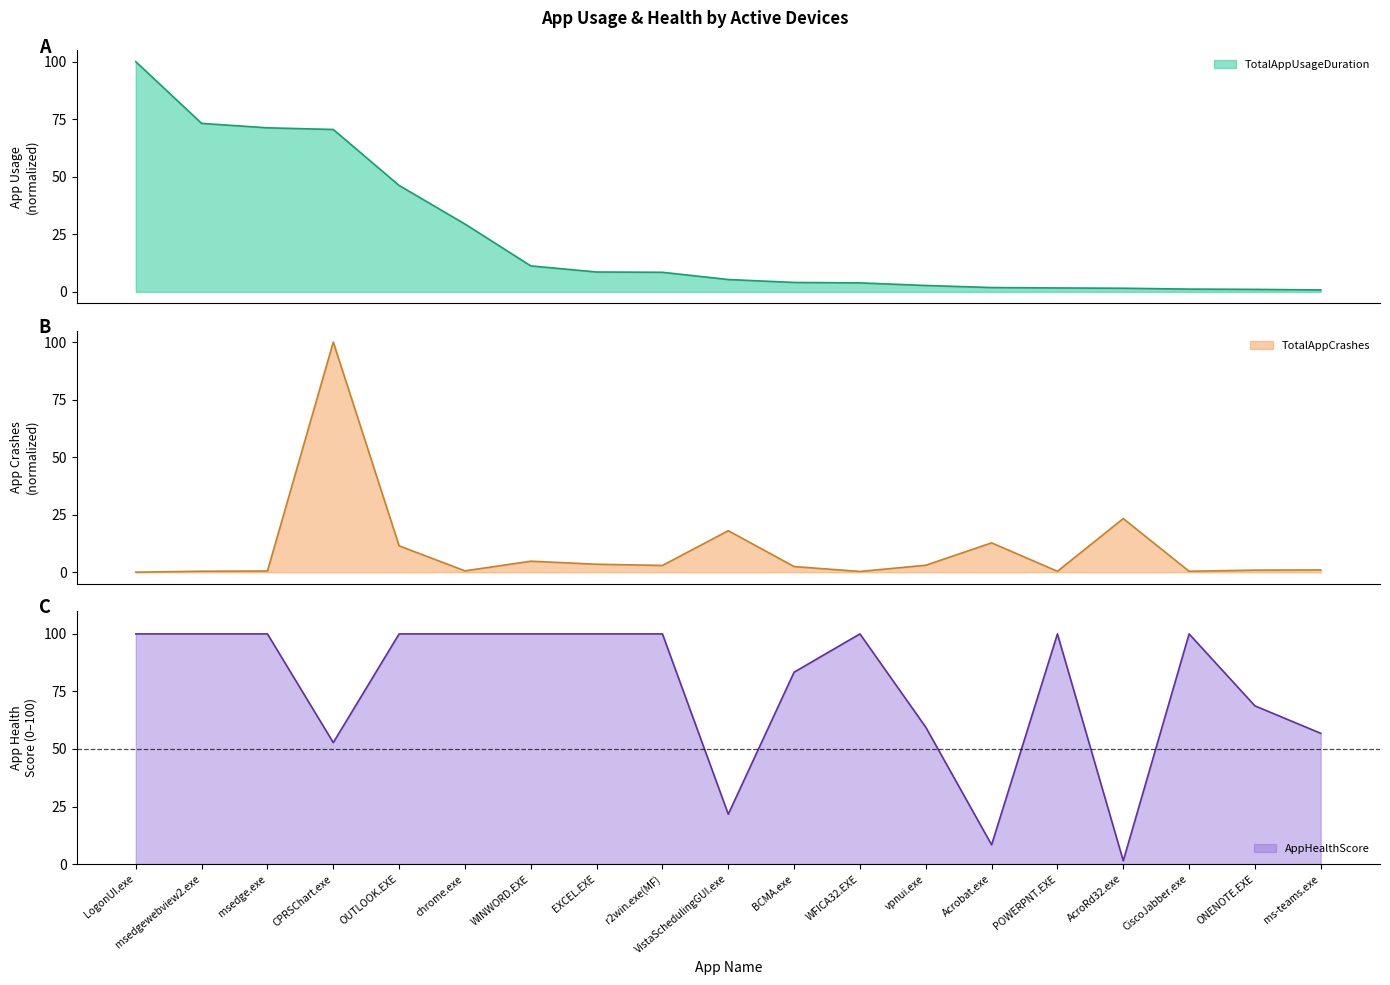

Does the chart display data point markers on the line(s)?

No